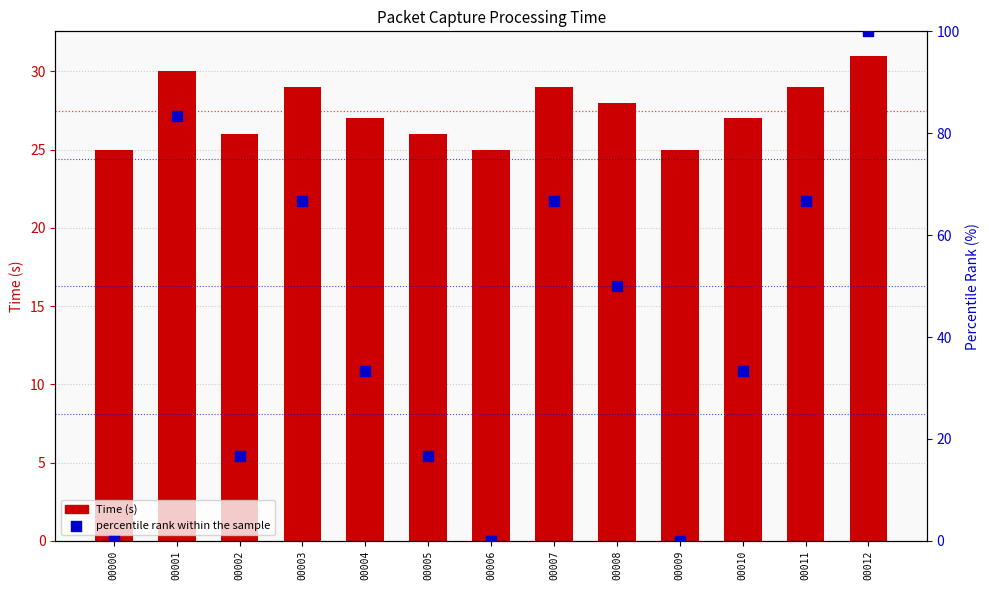

Which series reaches the maximum Y coordinate?

percentile rank within the sample